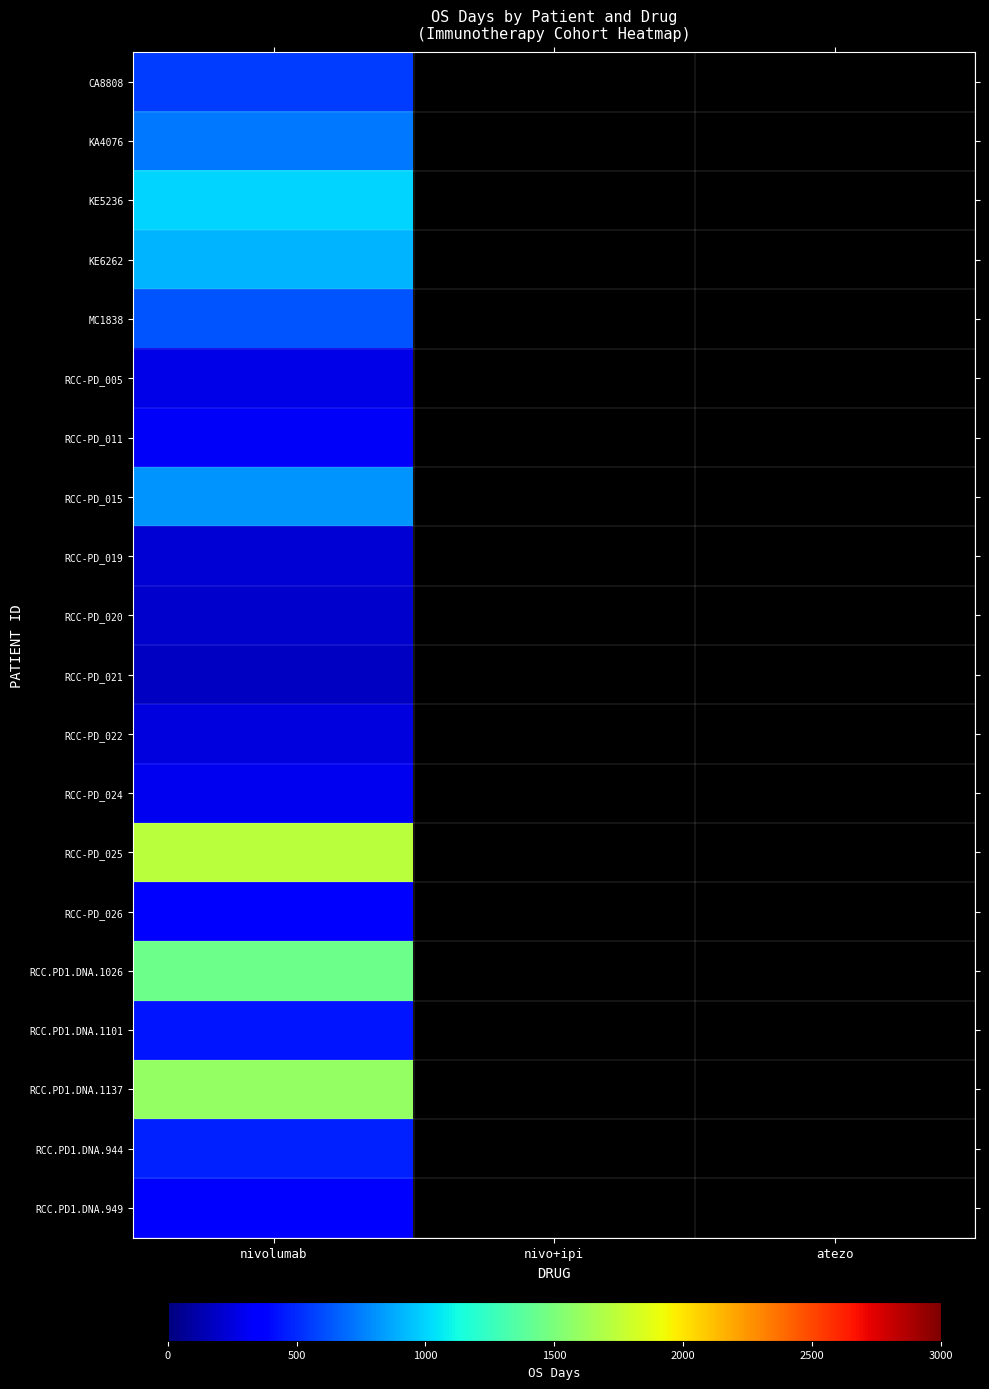

Is it true that KA4076 equals 727.0 at nivolumab?

True